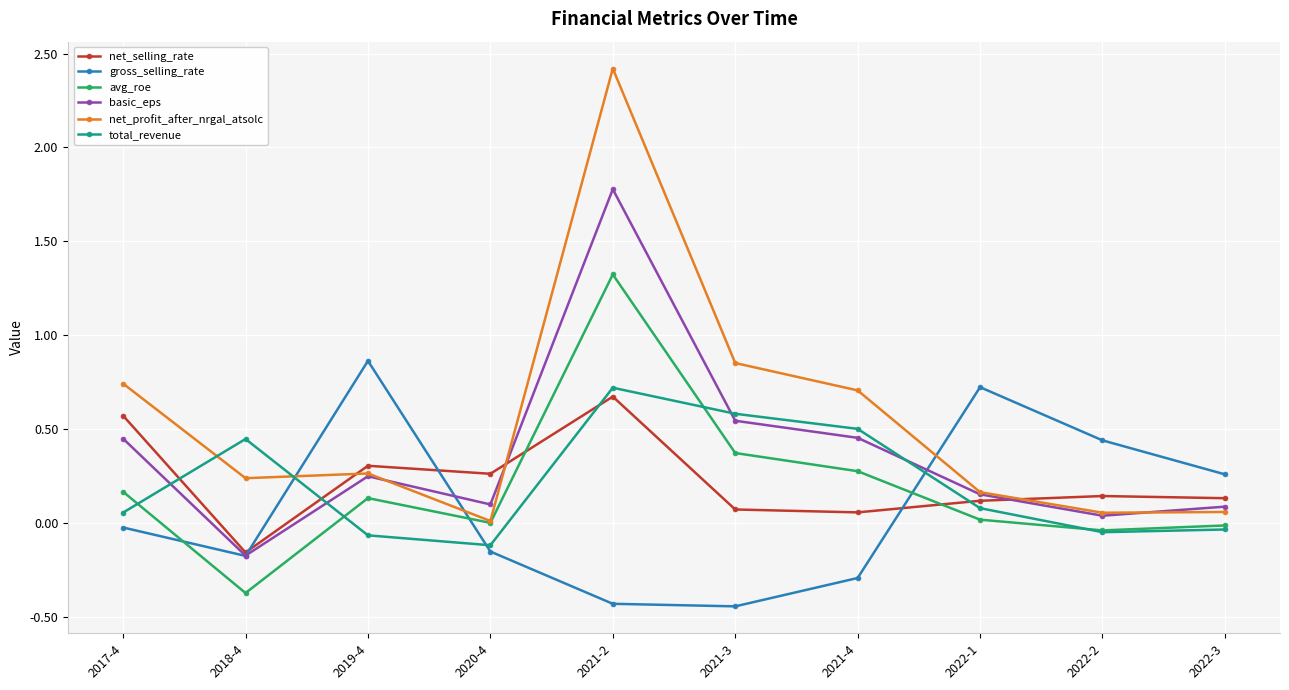

True or false: total_revenue has a value of -0.0 at 2022-3.

True